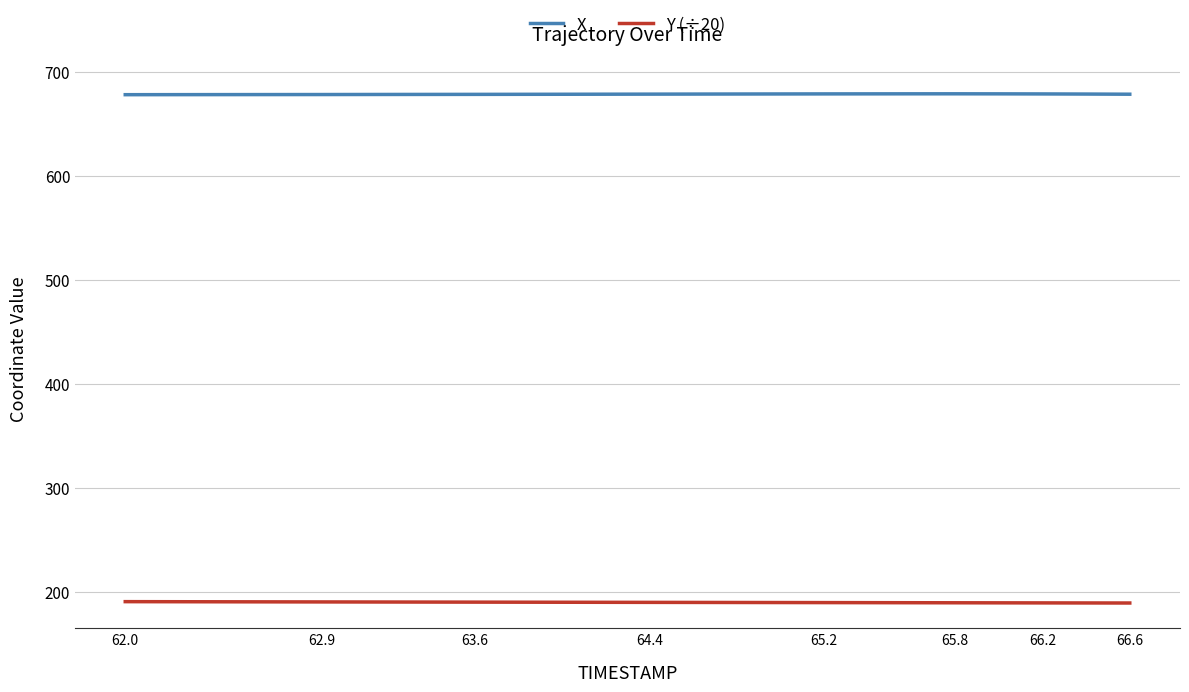

List the series in order of their overall mean, lowest first.

Y (÷20), X